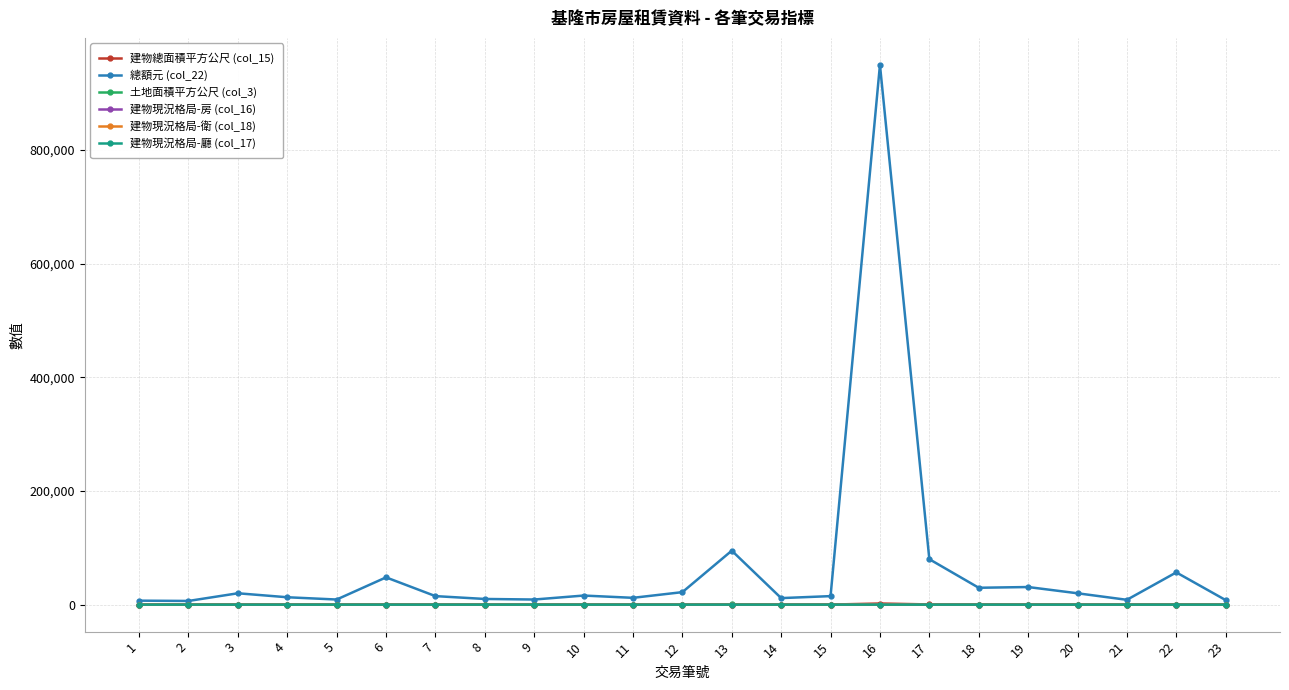

What is the difference between the 建物總面積平方公尺 (col_15) values at 6 and 21?

102.6